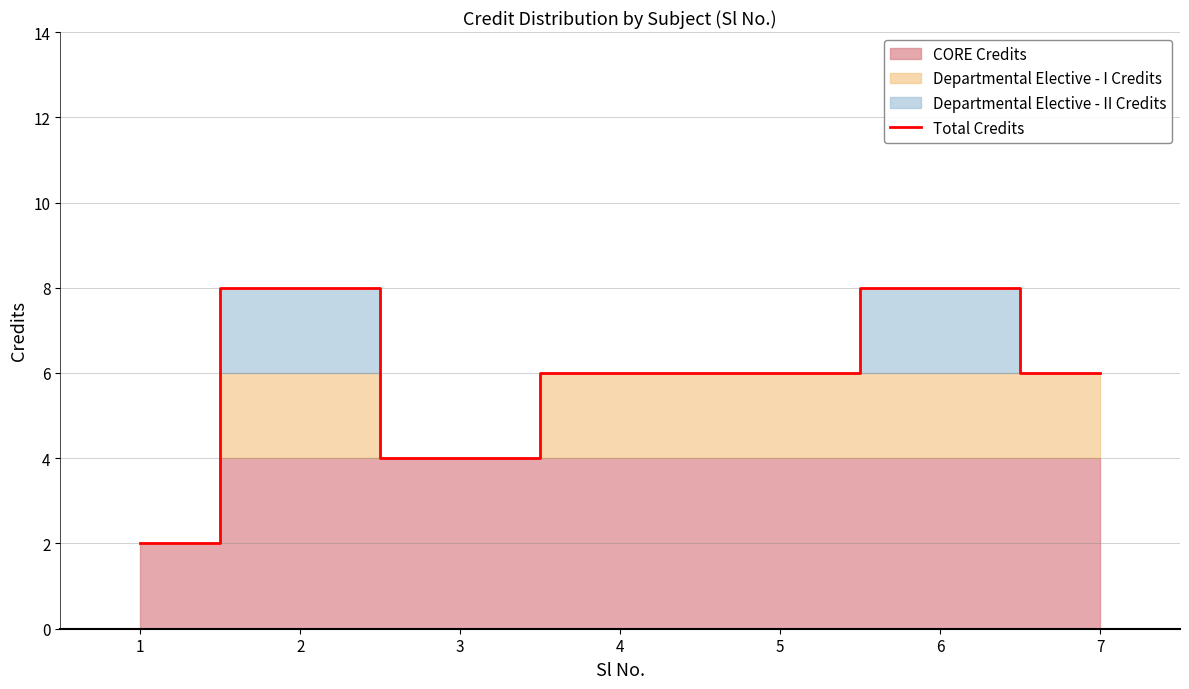

Which category has the highest value across all series?

2